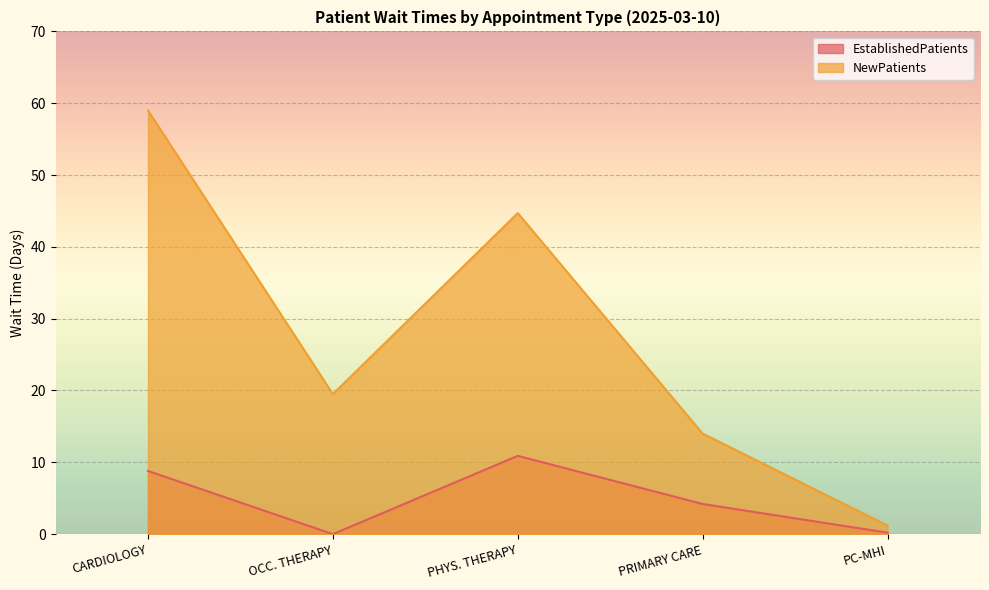

Where does the EstablishedPatients series first go above 4?

CARDIOLOGY